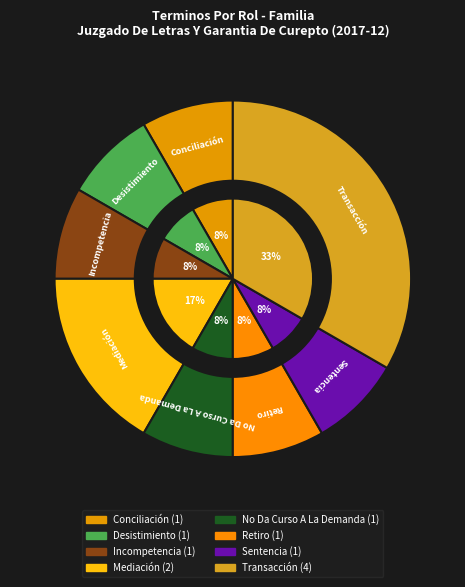

Is Sentencia the majority of the pie?

No